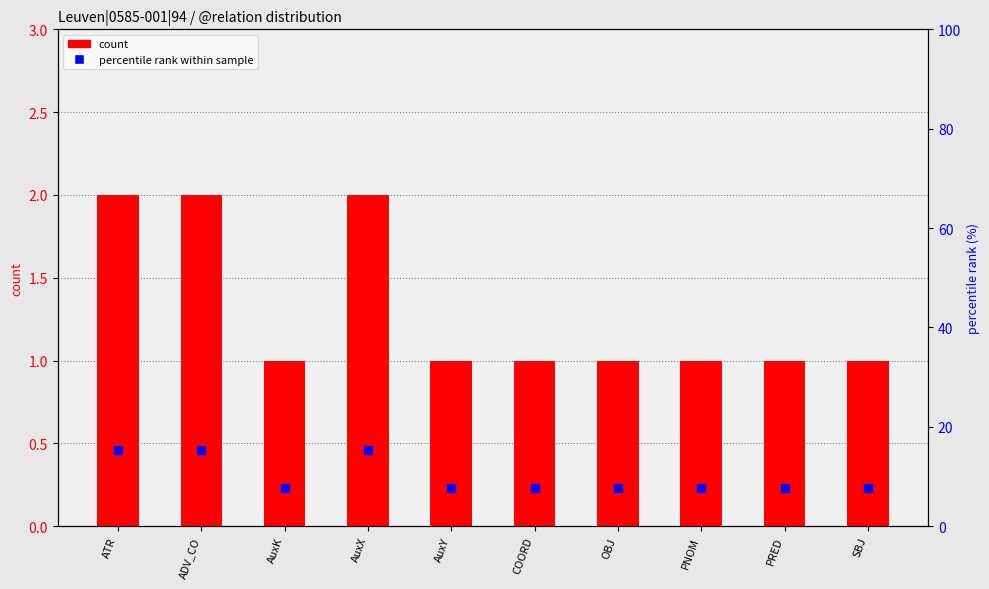

Which series reaches the minimum Y coordinate?

count